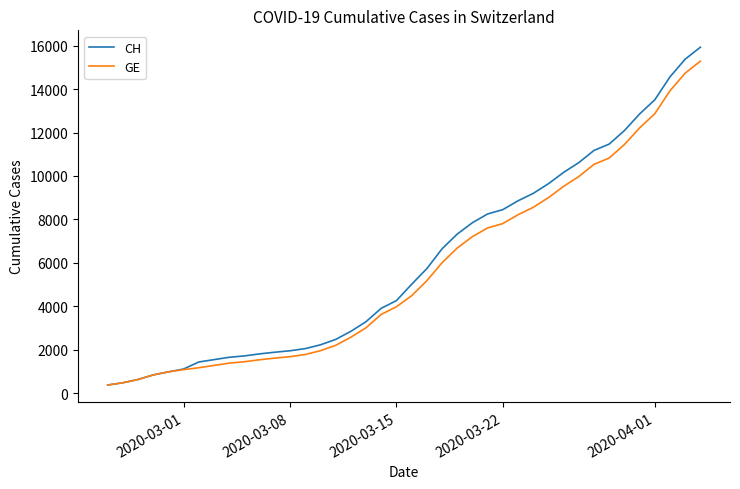

What is the maximum value shown in the chart?

15926